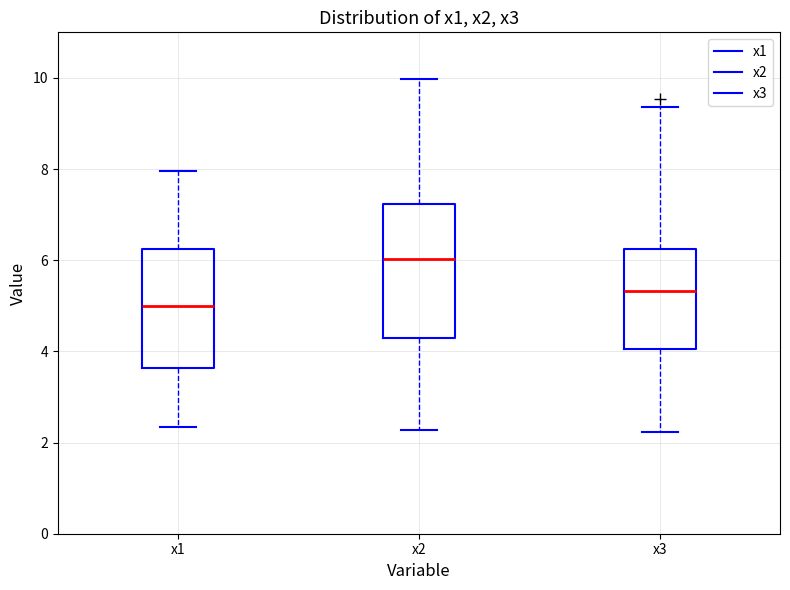

Which box has the highest median line?

x2